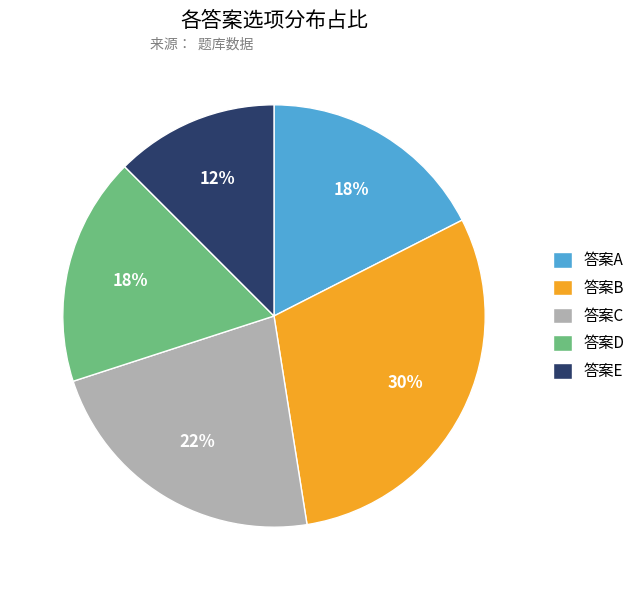

To the nearest percent, what percentage of the pie is 答案C?

22%